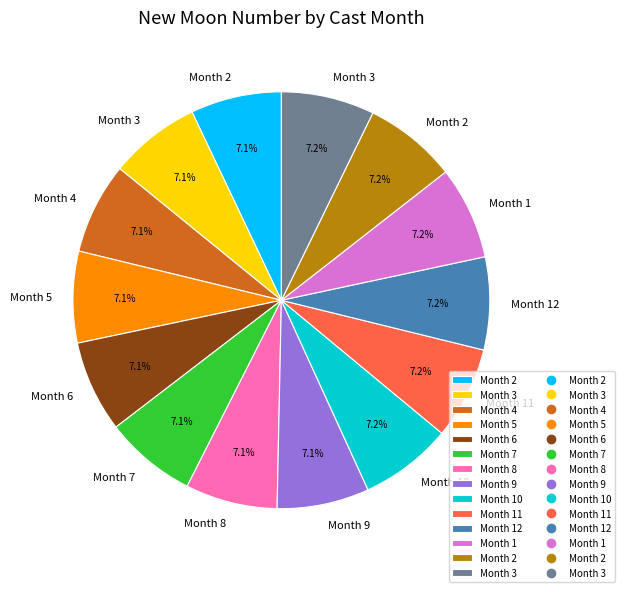

Is there any slice that represents more than half of the pie?

No